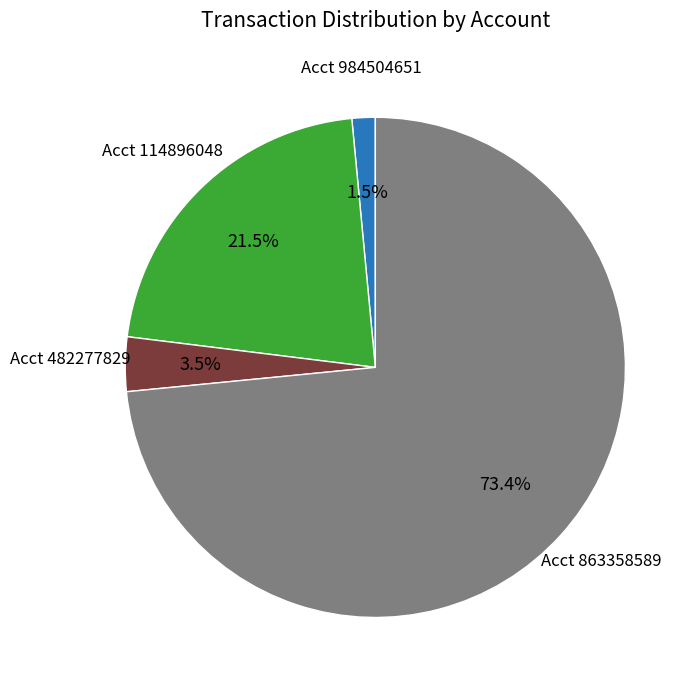

Is there any slice that represents more than half of the pie?

Yes